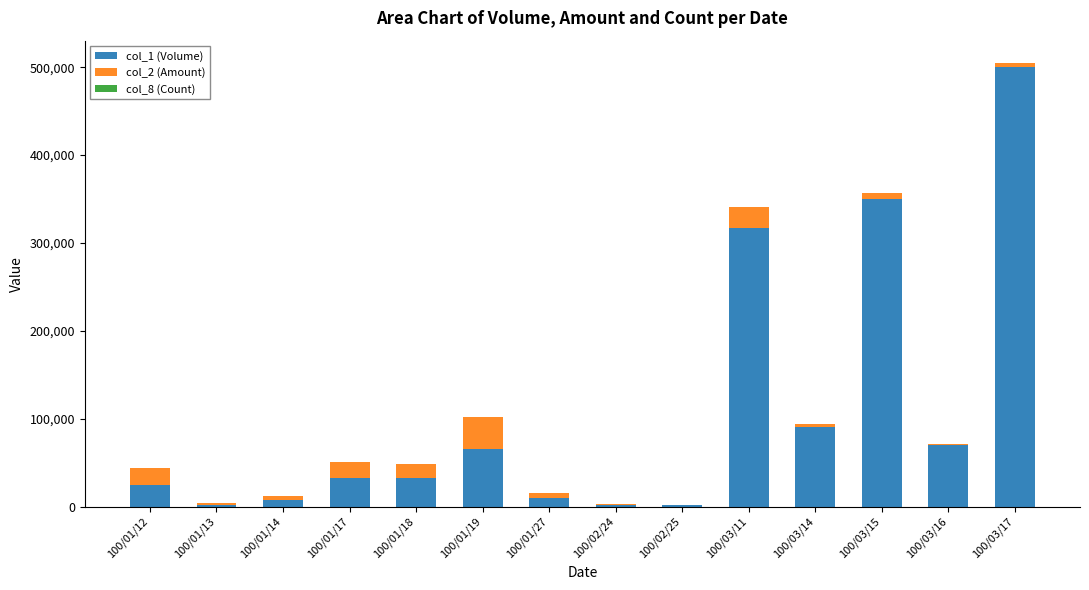

At which category is the sum across all series the highest?

100/03/17